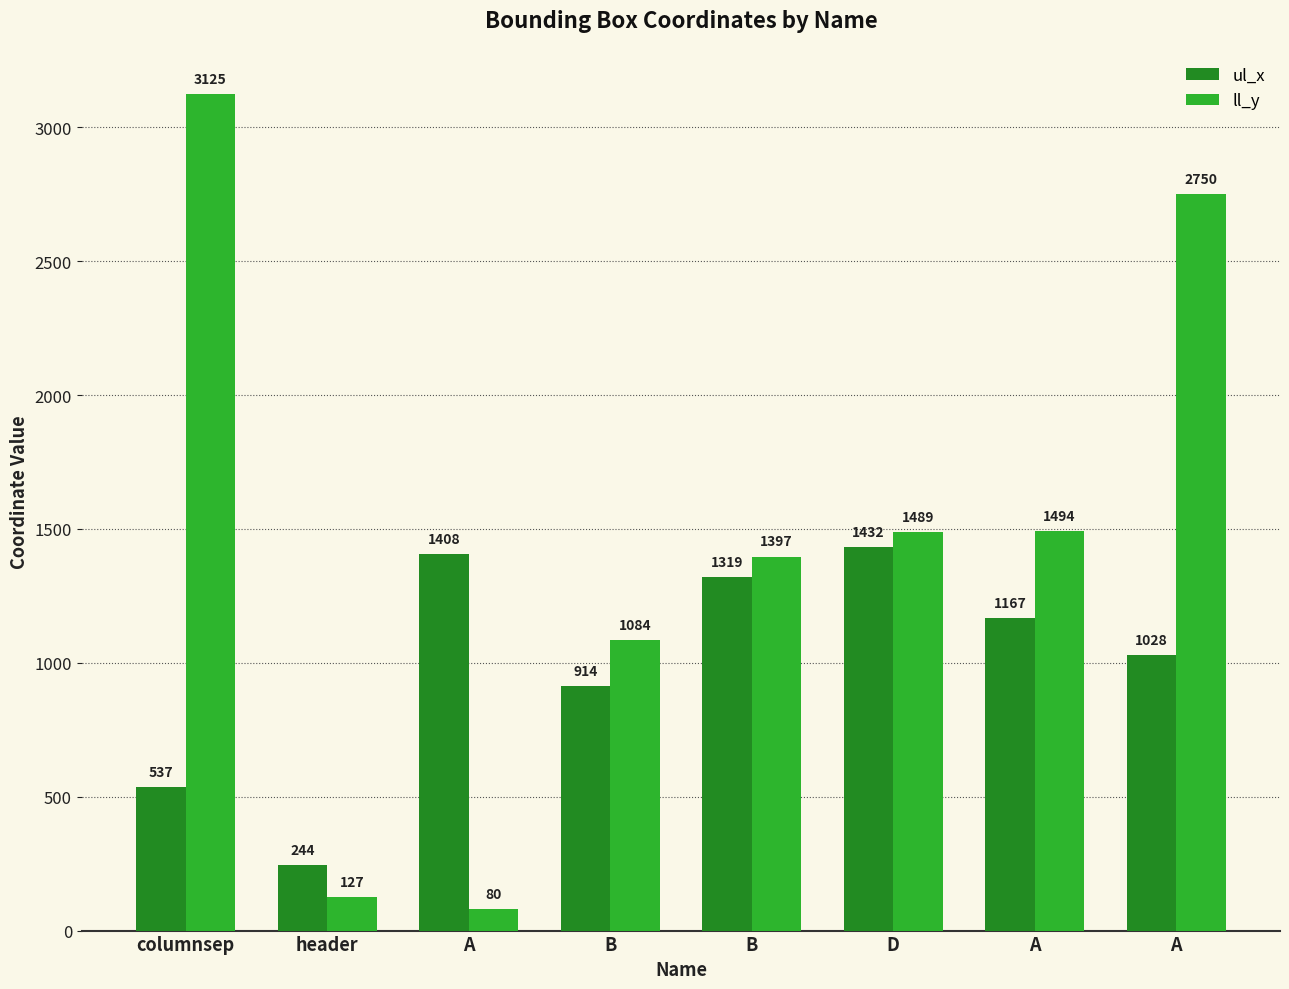

What are all the series names shown in the legend?

ul_x, ll_y